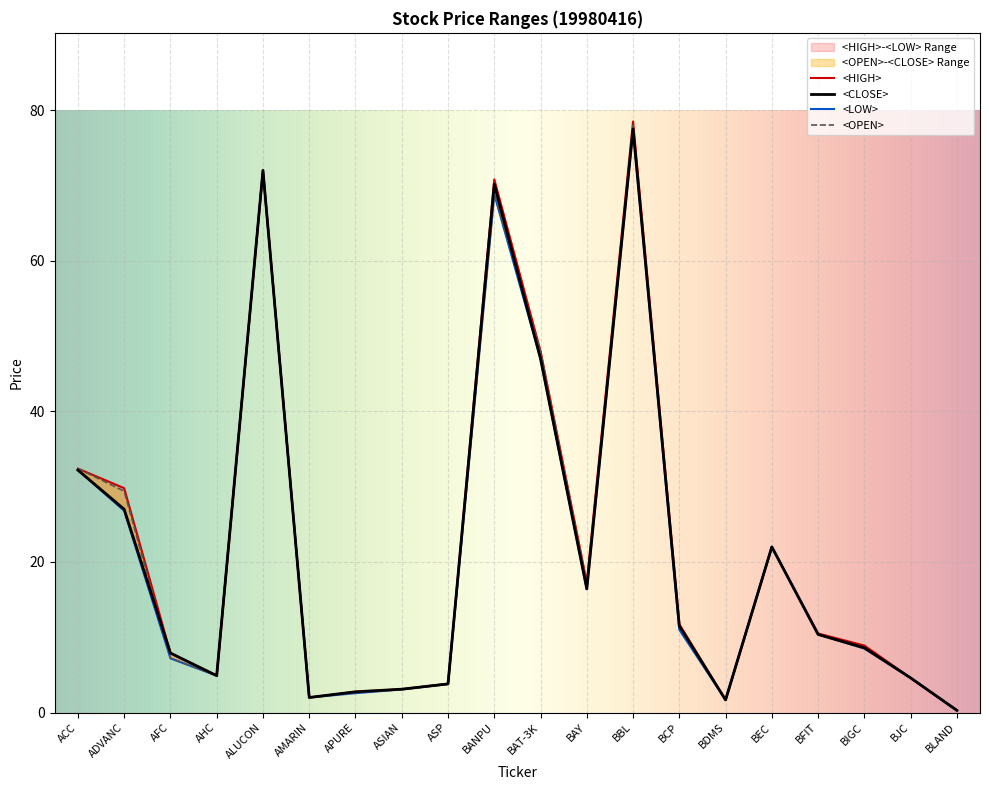

True or false: <LOW> has more than 0 interior local peaks.

True